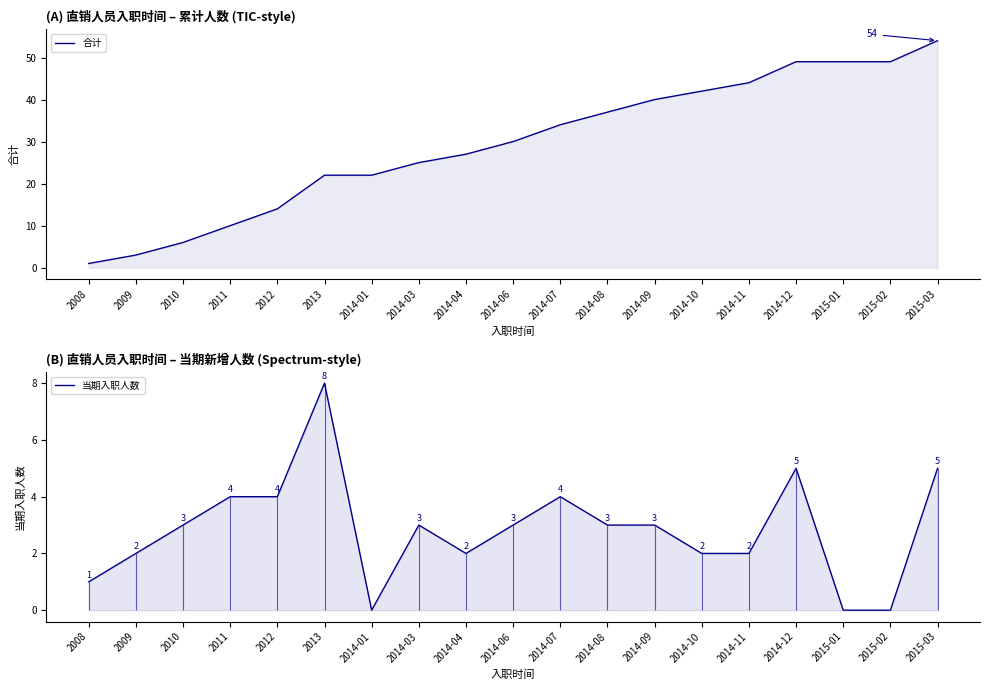

How many interior local peaks does the 当期入职人数 series have?

4